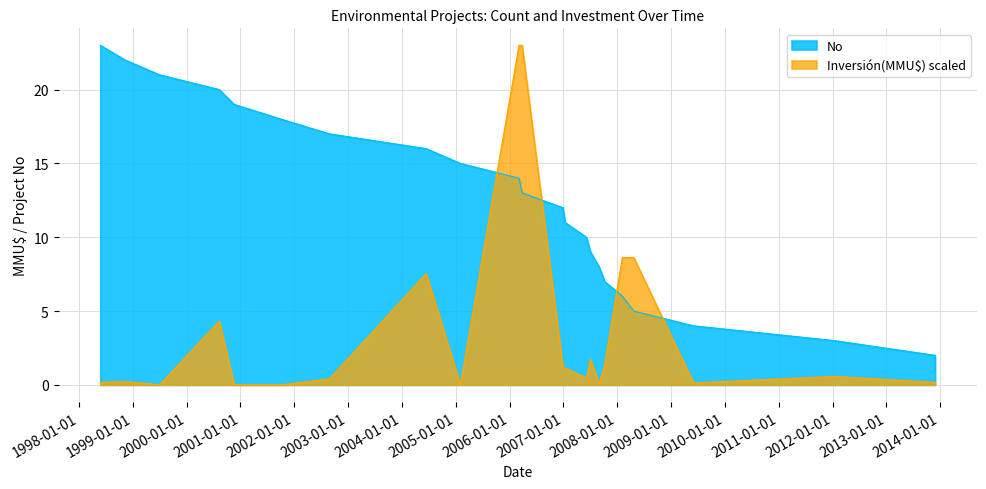

What is the value of the Inversión(MMU$) point at the 14th from the left?

0.5